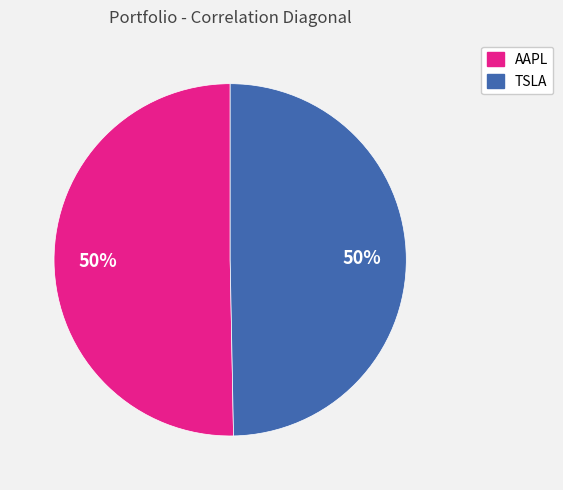

To the nearest percent, what is the average slice percentage?

50%